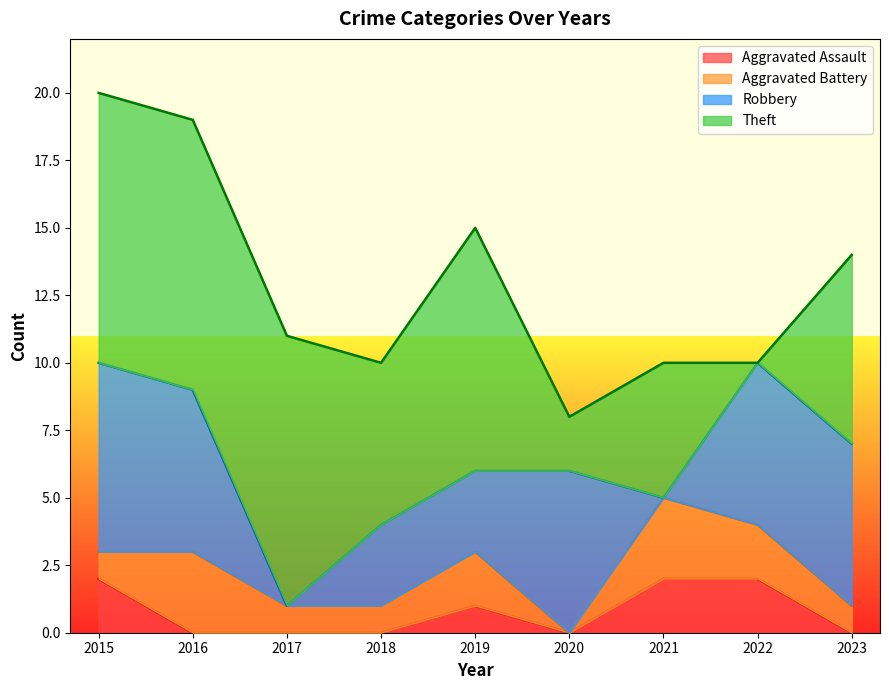

At how many categories does at least one series exceed 0?

9